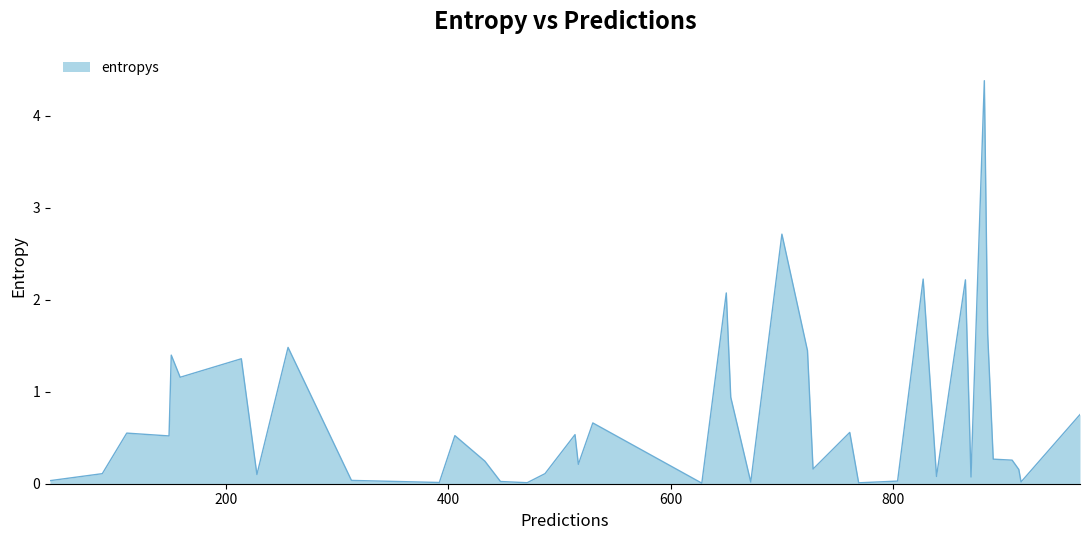

What is the difference between the maximum and minimum values?

4.4